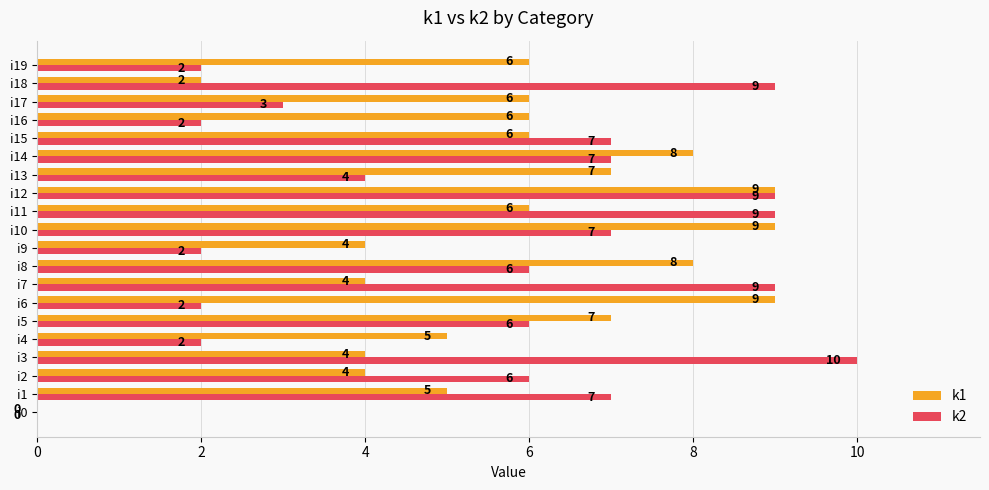

What is the total value across all series at i2?

10